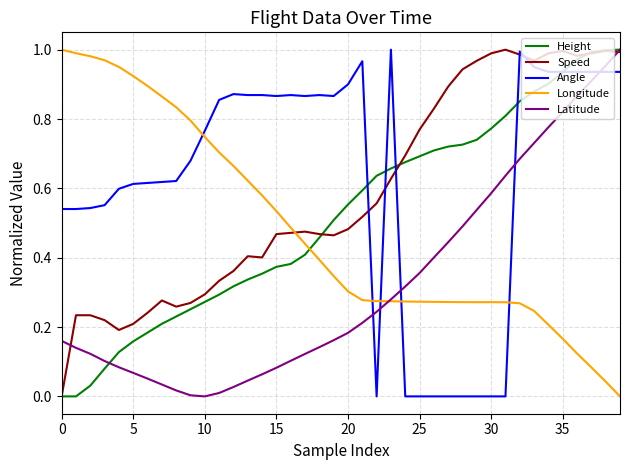

How many values in the Longitude series exceed 0?

39